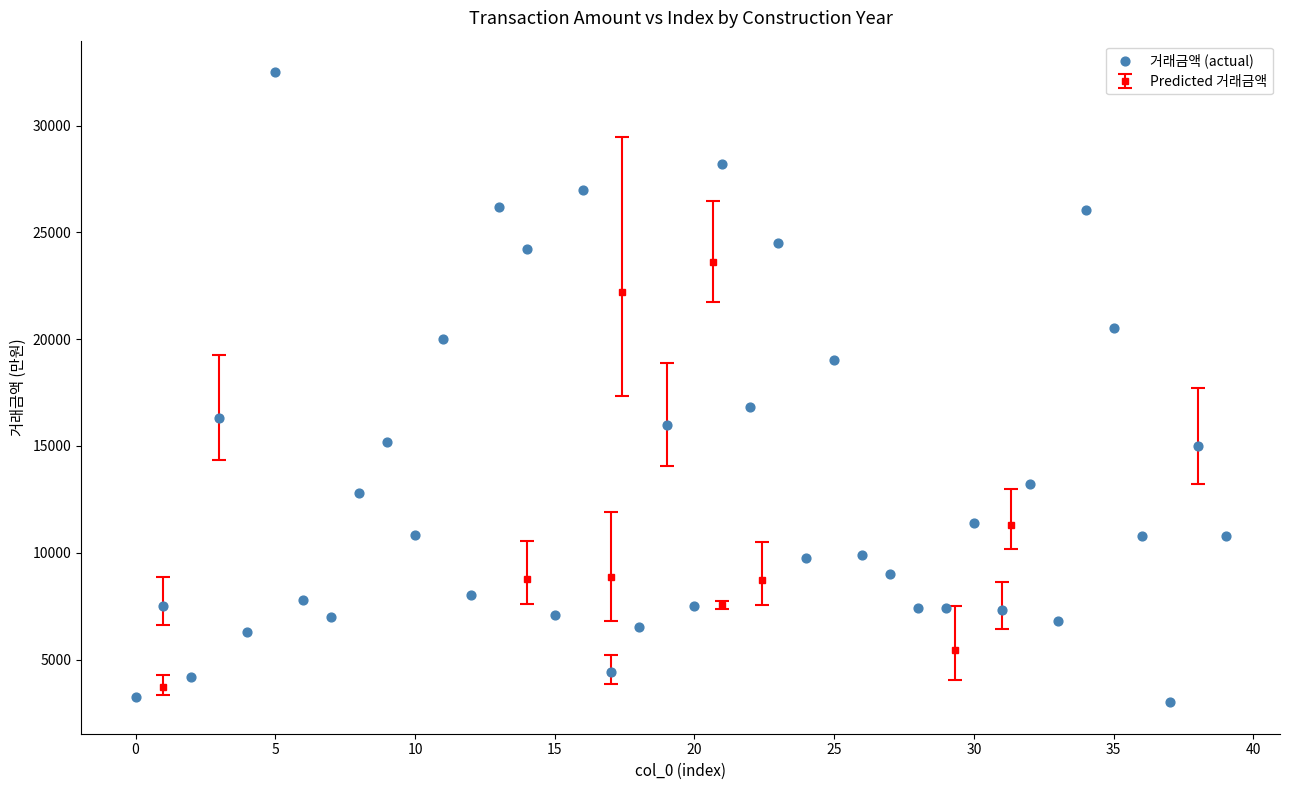

What is the range of Y values (max minus min)?

29500